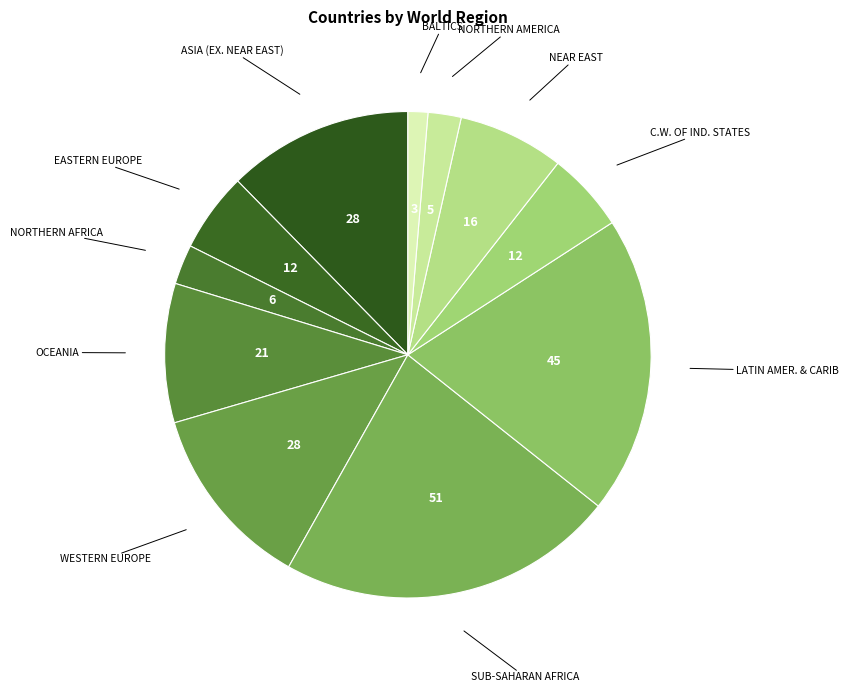

Count the number of slices in the pie.

11